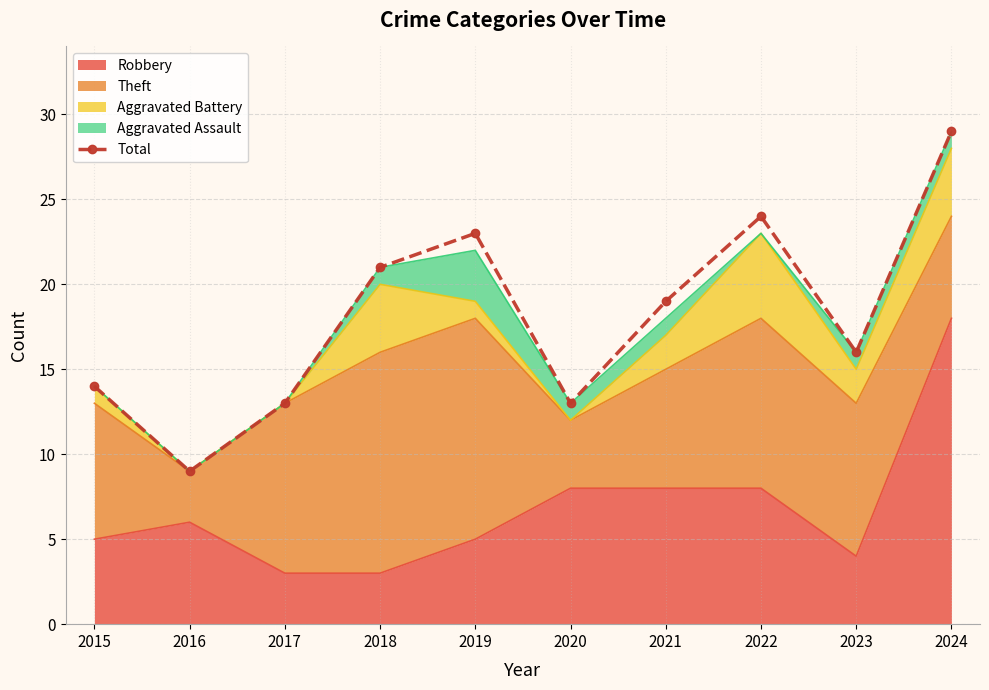

List the labels in order of value, largest first.

2024, 2022, 2019, 2018, 2021, 2023, 2015, 2017, 2020, 2016